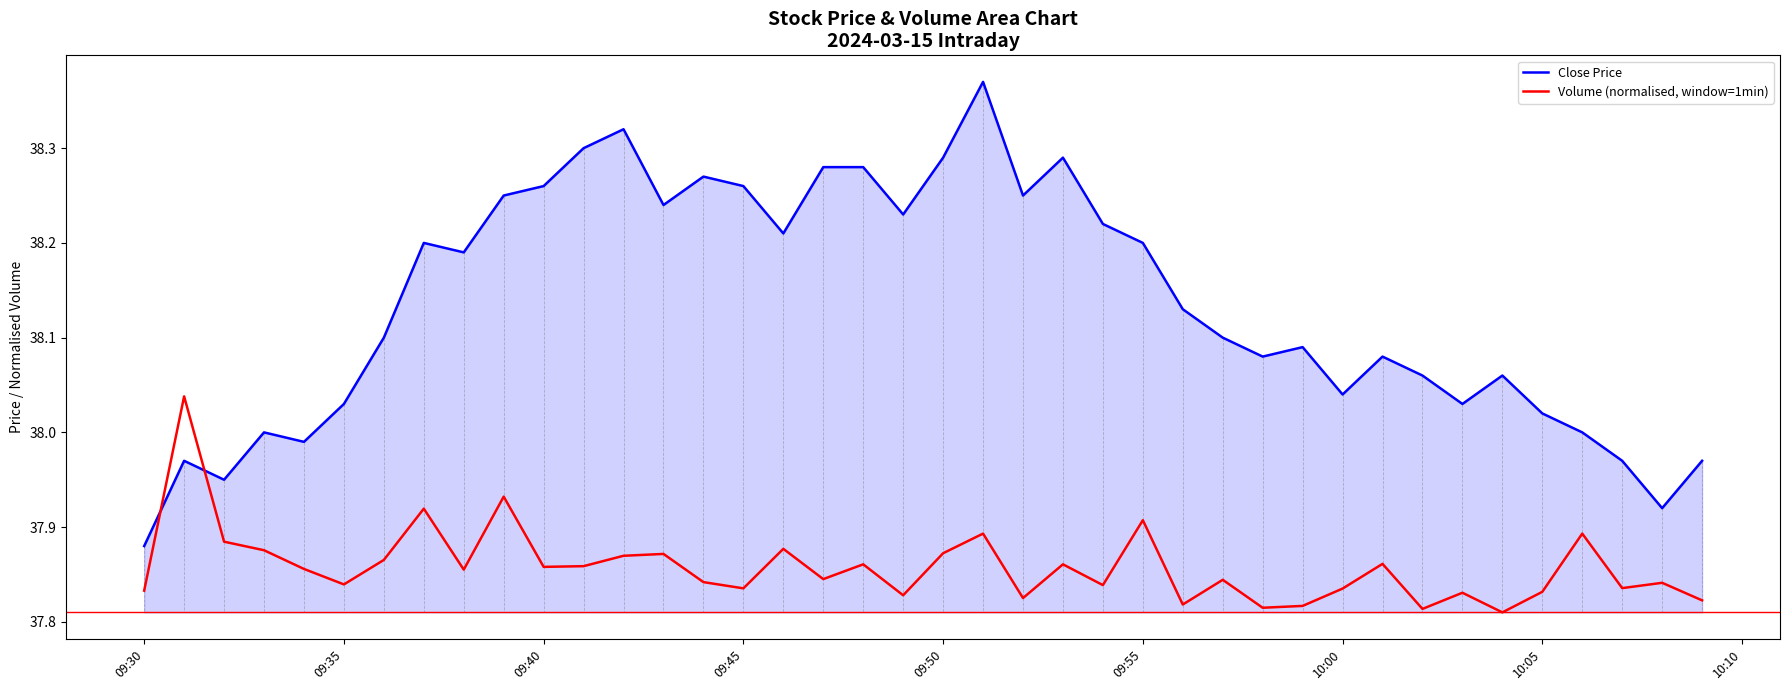

Which series has the largest range (max minus min)?

Close Price